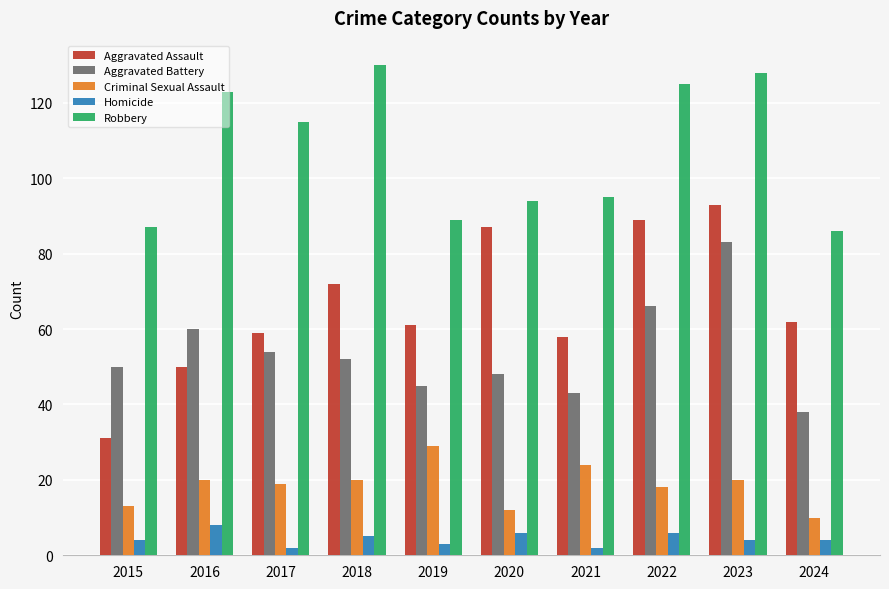

Reading left to right, what are all the values shown in this chart?

Aggravated Assault: 2015=31	2016=50	2017=59	2018=72	2019=61	2020=87	2021=58	2022=89	2023=93	2024=62
Aggravated Battery: 2015=50	2016=60	2017=54	2018=52	2019=45	2020=48	2021=43	2022=66	2023=83	2024=38
Criminal Sexual Assault: 2015=13	2016=20	2017=19	2018=20	2019=29	2020=12	2021=24	2022=18	2023=20	2024=10
Homicide: 2015=4	2016=8	2017=2	2018=5	2019=3	2020=6	2021=2	2022=6	2023=4	2024=4
Robbery: 2015=87	2016=123	2017=115	2018=130	2019=89	2020=94	2021=95	2022=125	2023=128	2024=86